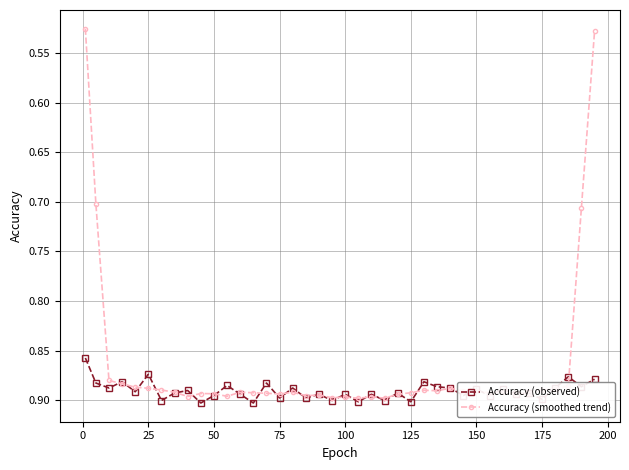

Which series has the largest total across all categories?

Accuracy (observed)